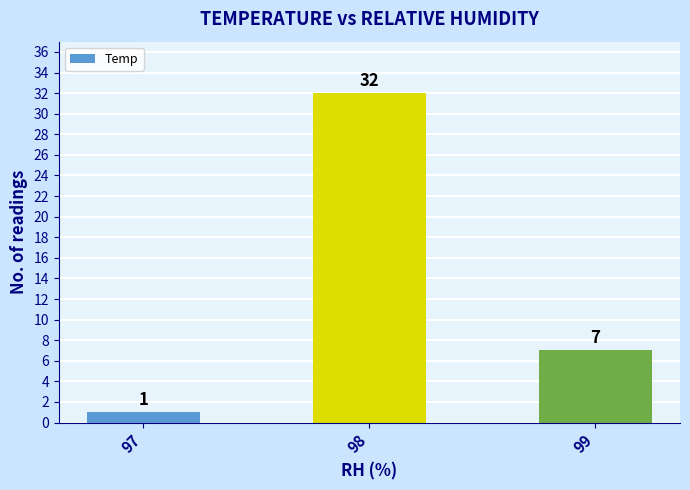

True or false: the data shows 32 at 98.

True